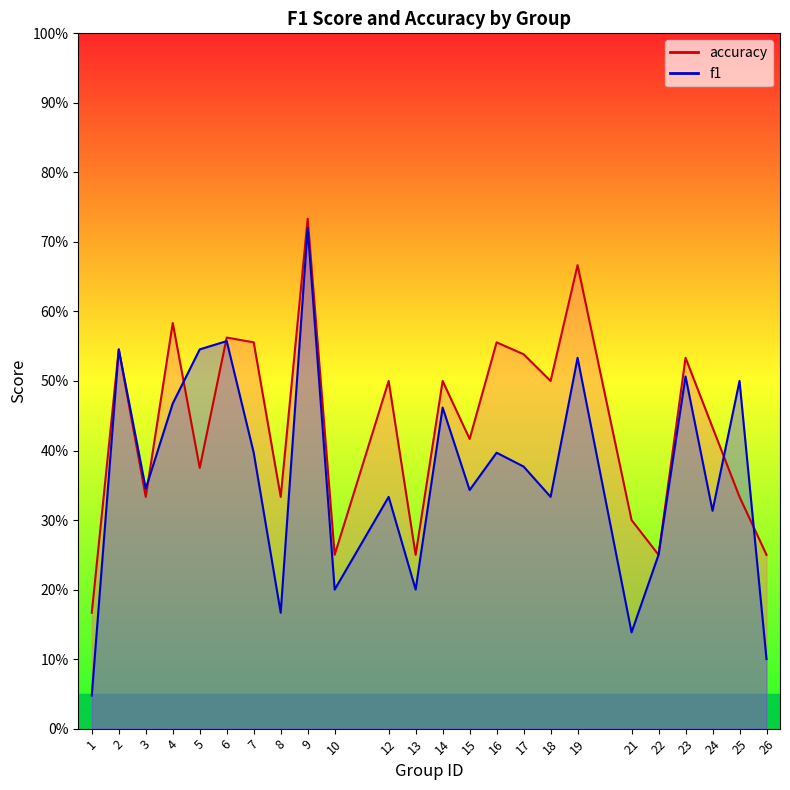

At how many categories does at least one series exceed 0?

24